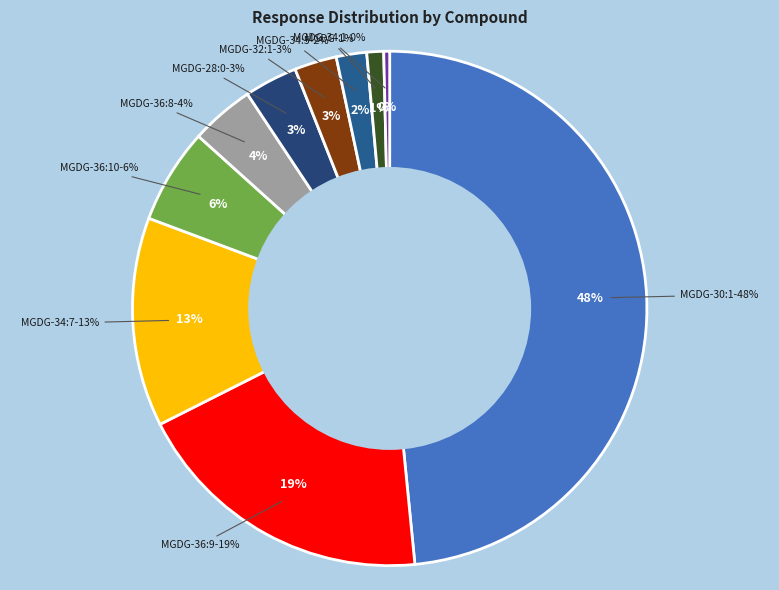

Which category has the smallest portion of the pie?

MGDG-34:1